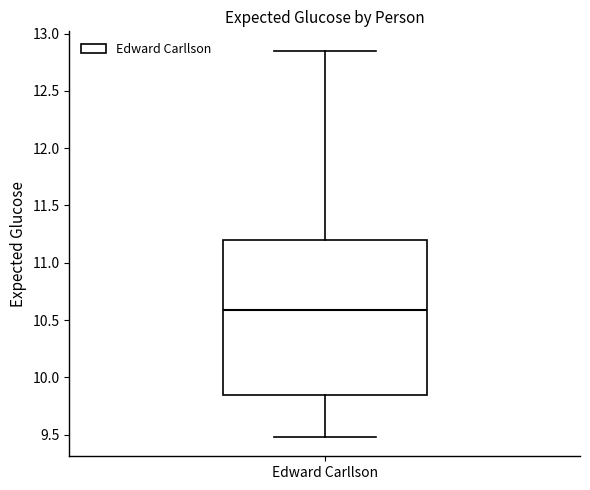

Read this box plot against the y-axis: the position of the median line, the range covered by the box, and the ends of both whiskers. The values are not printed on the chart, so give them approximately, as read against the axis.

median 10.60, box 9.85 to 11.20, whiskers 9.50 to 12.85